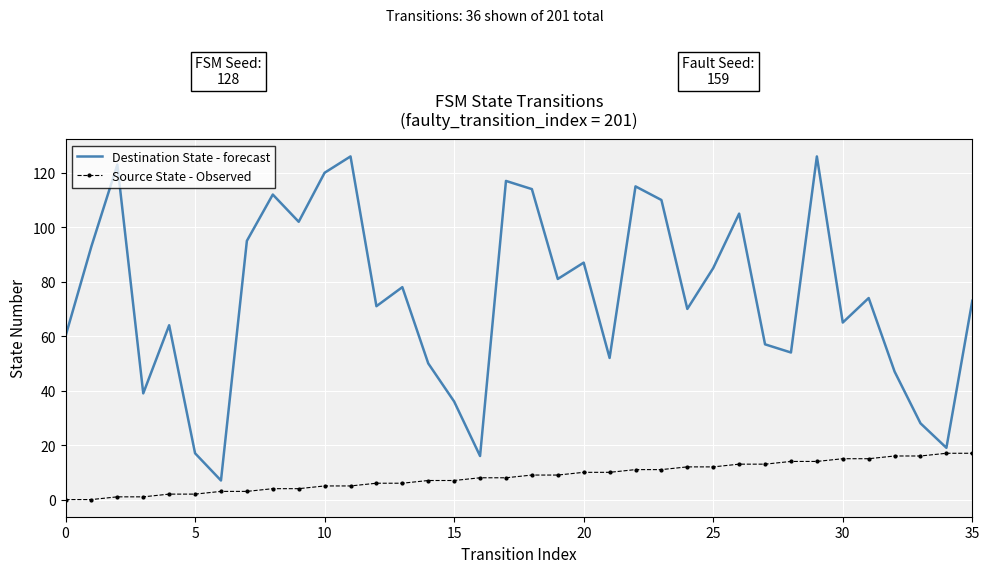

Rank the series by their maximum value, from highest to lowest.

Destination State - forecast, Source State - Observed